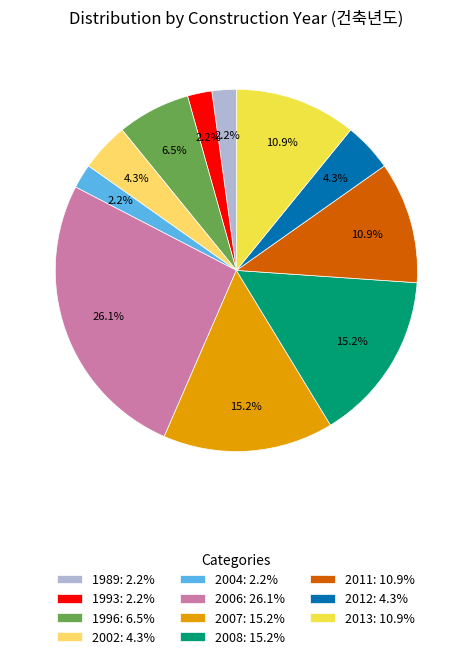

Approximately how many times larger is the value at 2004: 2.2% compared to 2012: 4.3%?

0.5